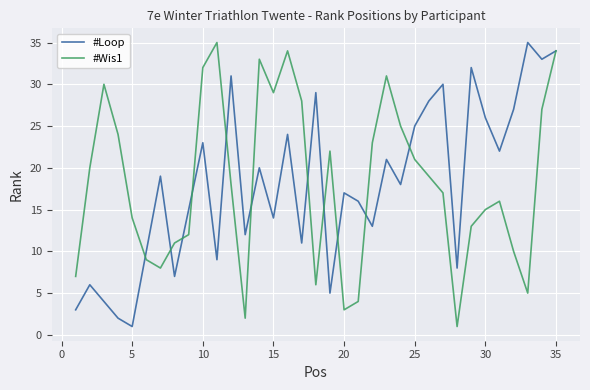

What is the maximum value shown in the chart?

35